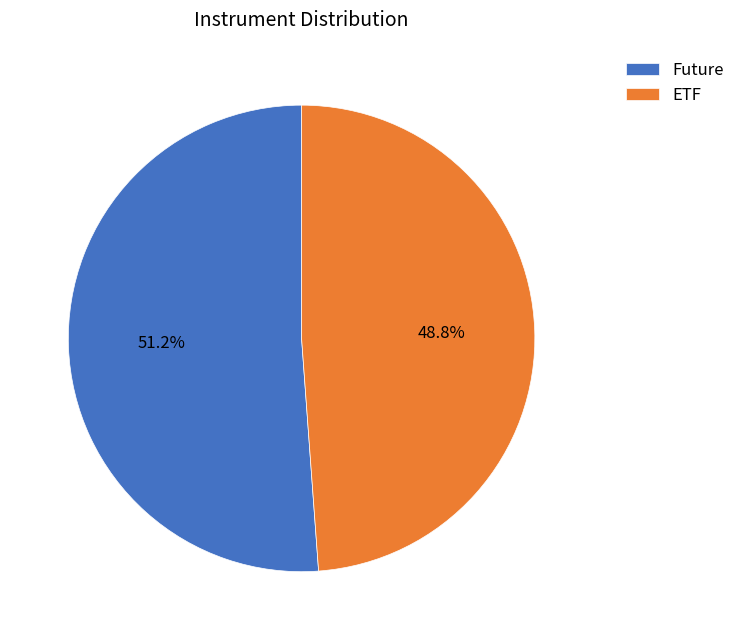

To the nearest percent, what percentage of the pie is ETF?

49%